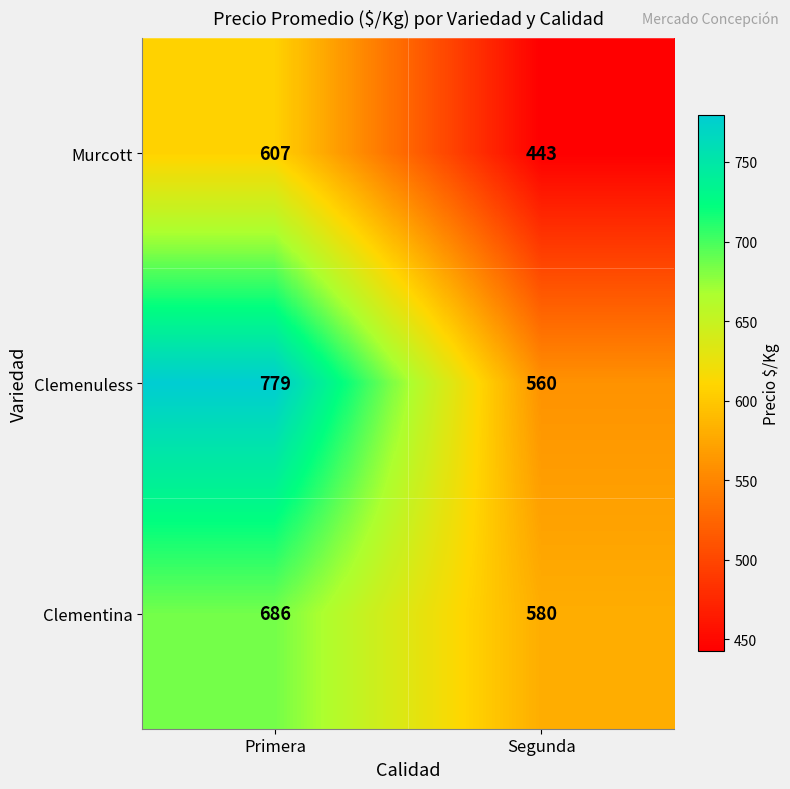

Rank the series by their maximum value, from highest to lowest.

Clemenuless, Clementina, Murcott